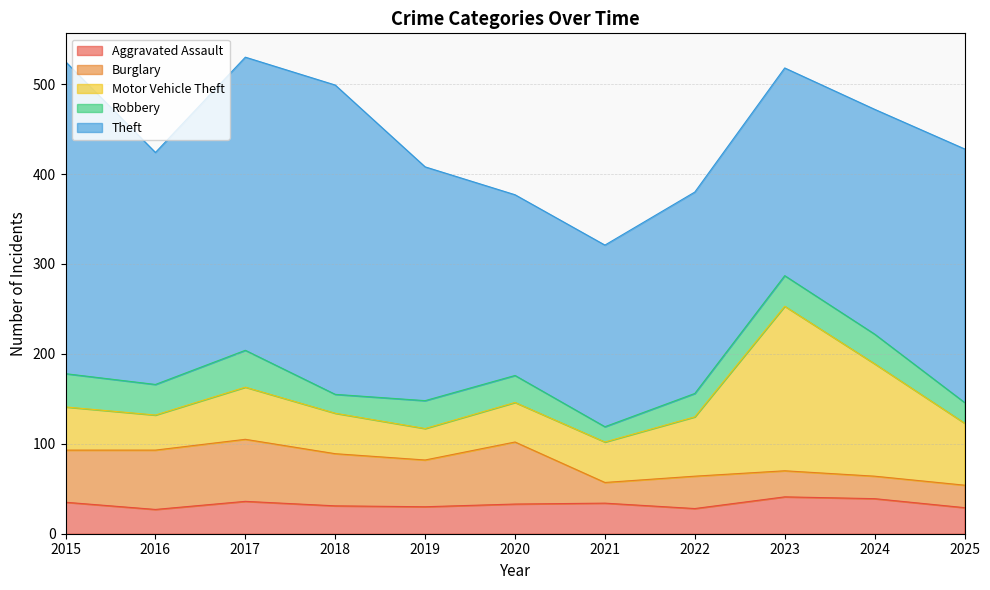

True or false: Motor Vehicle Theft and Aggravated Assault intersect in this chart.

False